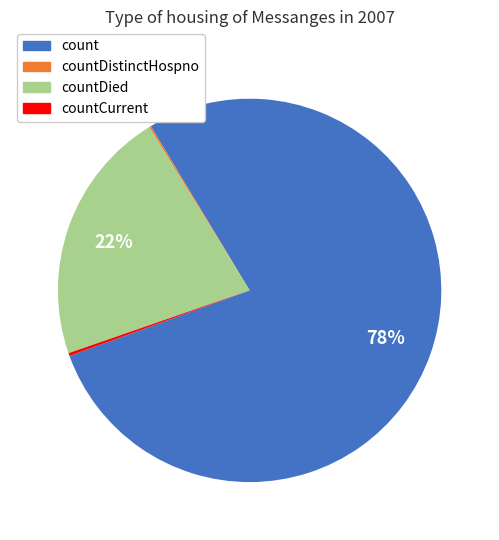

To the nearest percent, what is the difference between the largest and smallest slice percentages?

78%